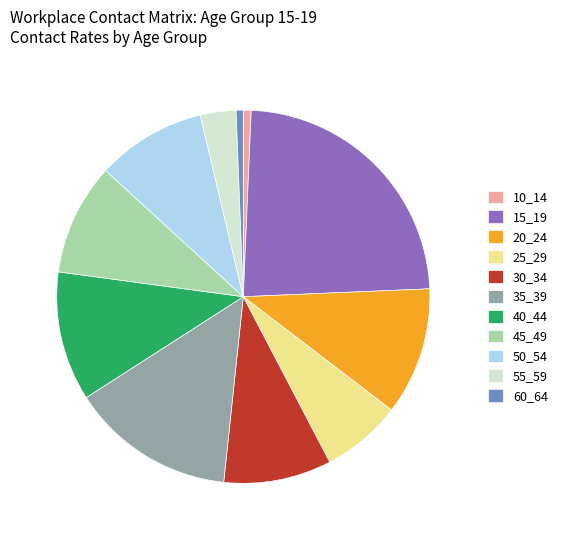

Do 55_59 and 10_14 together represent more than half of the pie?

No